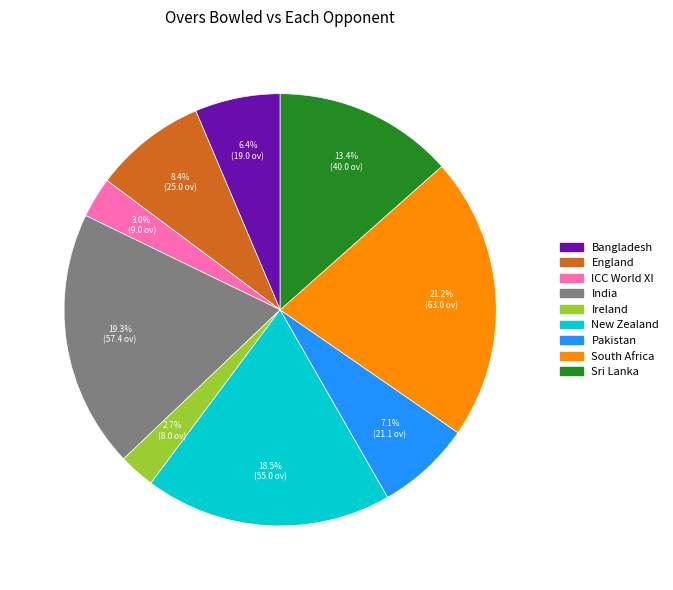

Is there any slice that represents more than half of the pie?

No